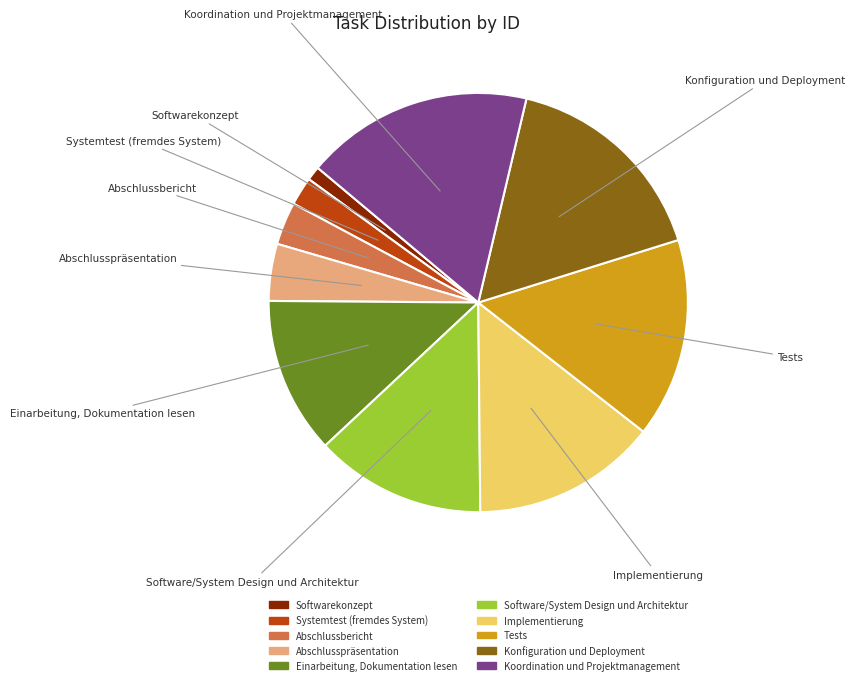

Is there any slice that represents more than half of the pie?

No